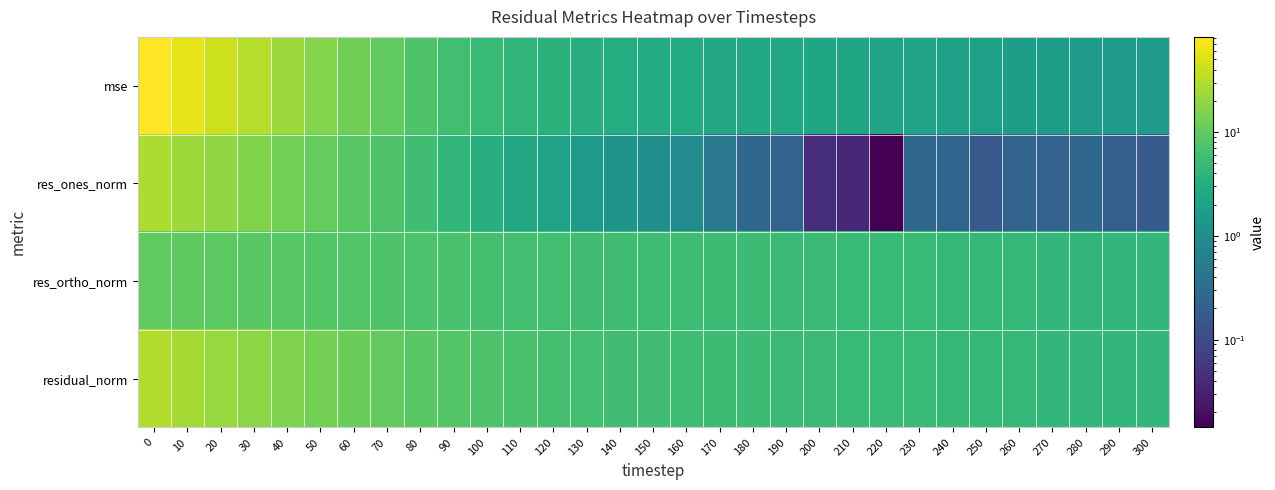

Reading left to right, extract all data points from this chart.

mse: 0=82.5	10=58.9	20=43.0	30=31.0	40=22.4	50=16.3	60=12.8	70=9.9	80=7.6	90=6.0	100=4.8	110=4.2	120=3.7	130=3.3	140=3.1	150=3.0	160=2.9	170=2.7	180=2.6	190=2.5	200=2.4	210=2.3	220=2.3	230=2.1	240=2.0	250=2.0	260=1.8	270=1.8	280=1.7	290=1.7	300=1.7
res_ones_norm: 0=28.4	10=23.5	20=19.6	30=16.2	40=13.2	50=10.6	60=8.9	70=7.2	80=5.7	90=4.4	100=3.4	110=2.7	120=2.1	130=1.6	140=1.2	150=1.0	160=0.9	170=0.5	180=0.3	190=0.2	200=0.0	210=0.0	220=0.0	230=0.3	240=0.2	250=0.2	260=0.2	270=0.2	280=0.3	290=0.2	300=0.2
res_ortho_norm: 0=10.1	10=9.7	20=9.3	30=8.9	40=8.6	50=8.2	60=7.8	70=7.5	80=7.2	90=6.8	100=6.5	110=6.2	120=6.0	130=5.8	140=5.7	150=5.6	160=5.6	170=5.4	180=5.3	190=5.3	200=5.2	210=5.1	220=5.0	230=4.8	240=4.7	250=4.6	260=4.5	270=4.4	280=4.3	290=4.4	300=4.4
residual_norm: 0=30.1	10=25.5	20=21.7	30=18.5	40=15.7	50=13.4	60=11.9	70=10.4	80=9.1	90=8.1	100=7.3	110=6.8	120=6.4	130=6.1	140=5.8	150=5.7	160=5.7	170=5.4	180=5.3	190=5.3	200=5.2	210=5.1	220=5.0	230=4.8	240=4.7	250=4.6	260=4.5	270=4.5	280=4.3	290=4.4	300=4.4